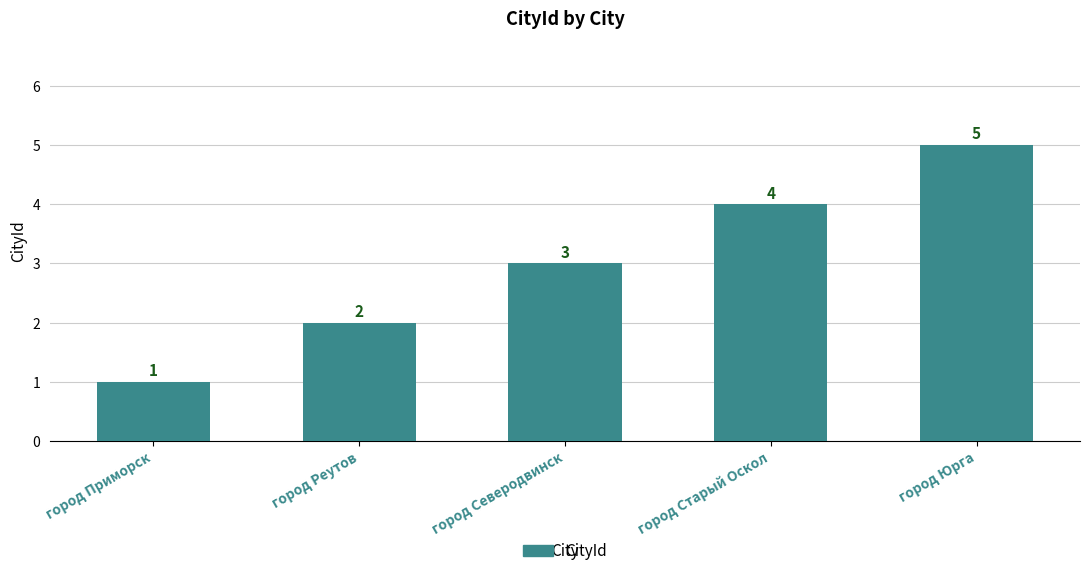

Reading right to left, list all the values displayed in this chart.

5	4	3	2	1